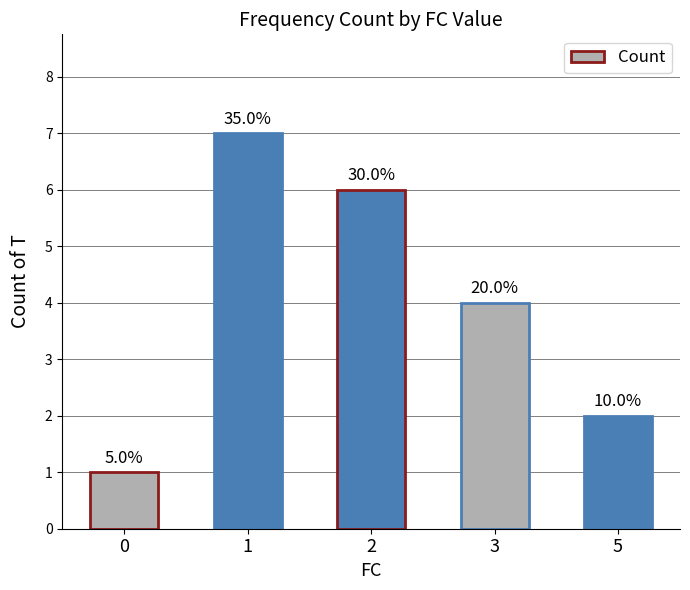

What is the value of the 3rd bar from the left?

6